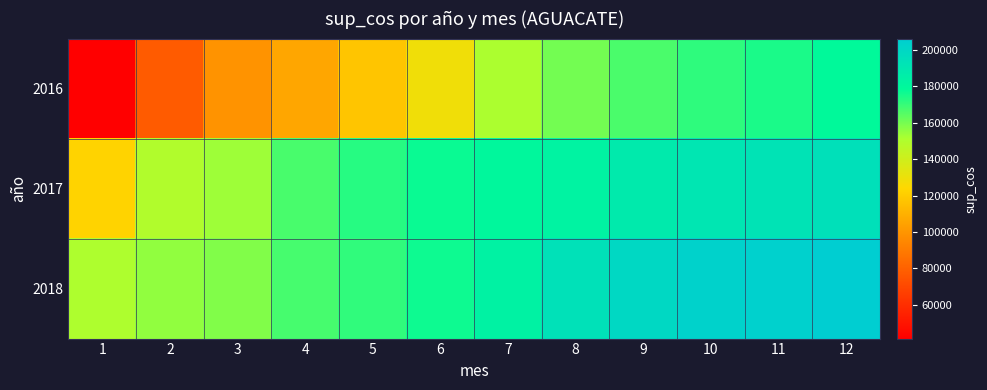

Reading left to right, transcribe all the data shown in this chart.

2016: 1=41562	2=77550	3=99369	4=106083	5=117526	6=128890	7=151168	8=160254	9=166588	10=171133	11=174490	12=178706
2017: 1=122510	2=149778	3=153676	4=166957	5=172626	6=176983	7=180033	8=182926	9=187840	10=190461	11=192366	12=194400
2018: 1=150742	2=155620	3=158124	4=167505	5=170971	6=176222	7=183180	8=193633	9=199285	10=202899	11=203924	12=206078